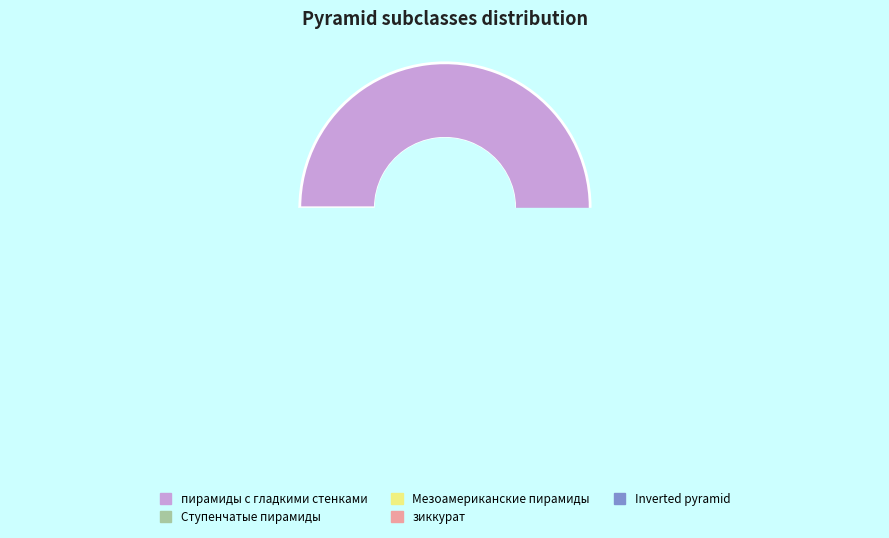

What is the ratio of the value at зиккурат to the value at Ступенчатые пирамиды?

0.3